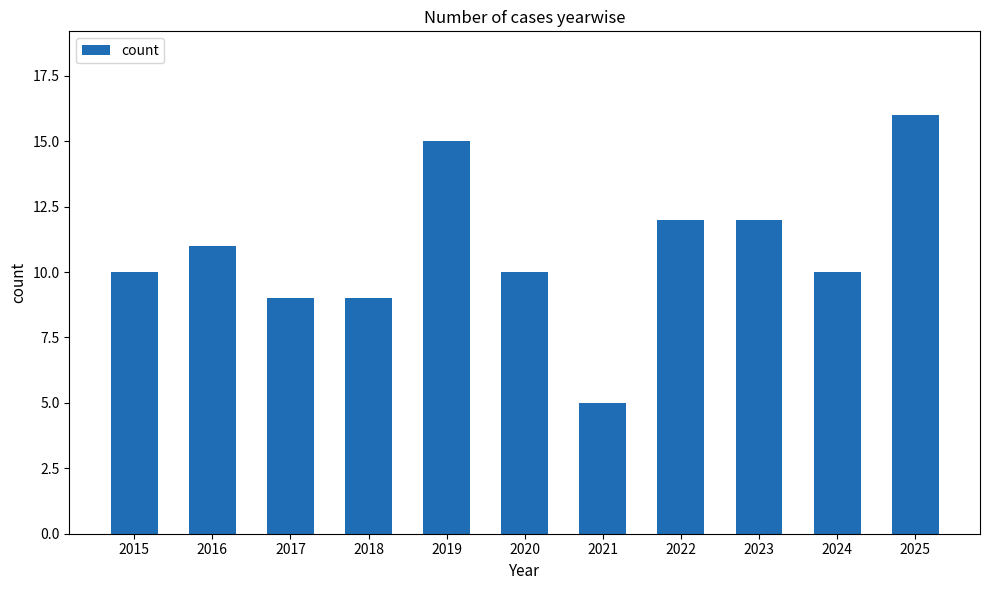

Is it true that the value at 2019 is 6?

False